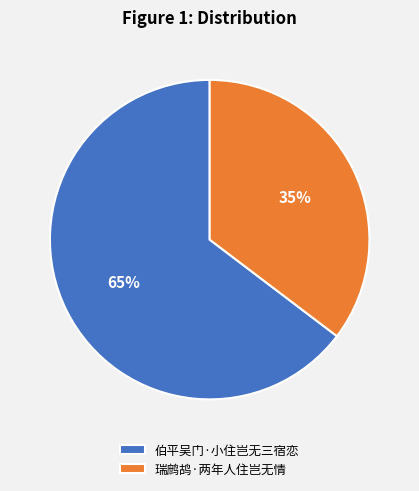

True or false: 伯平吴门·小住岂无三宿恋 accounts for 65% of the total.

True